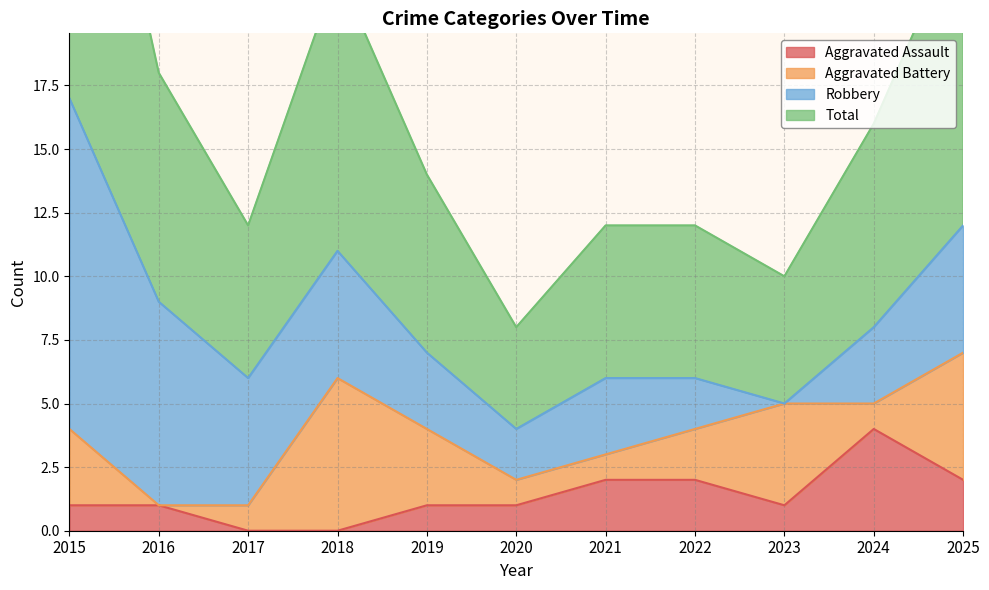

True or false: Total and Aggravated Assault intersect in this chart.

False